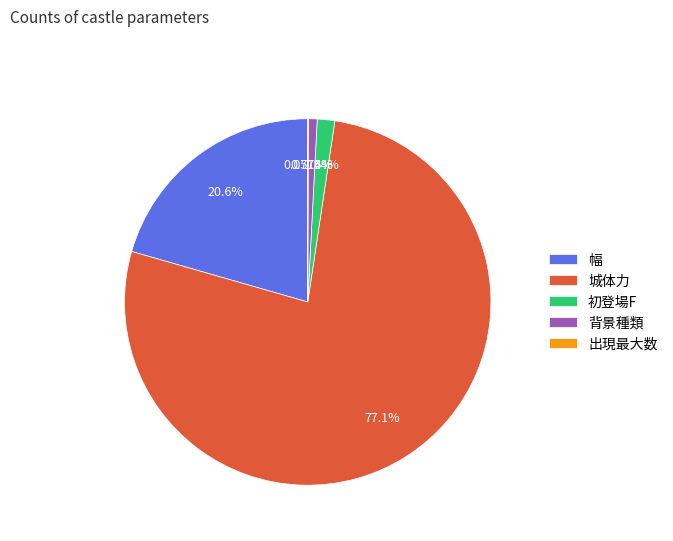

To the nearest percent, what is the average slice percentage?

20%